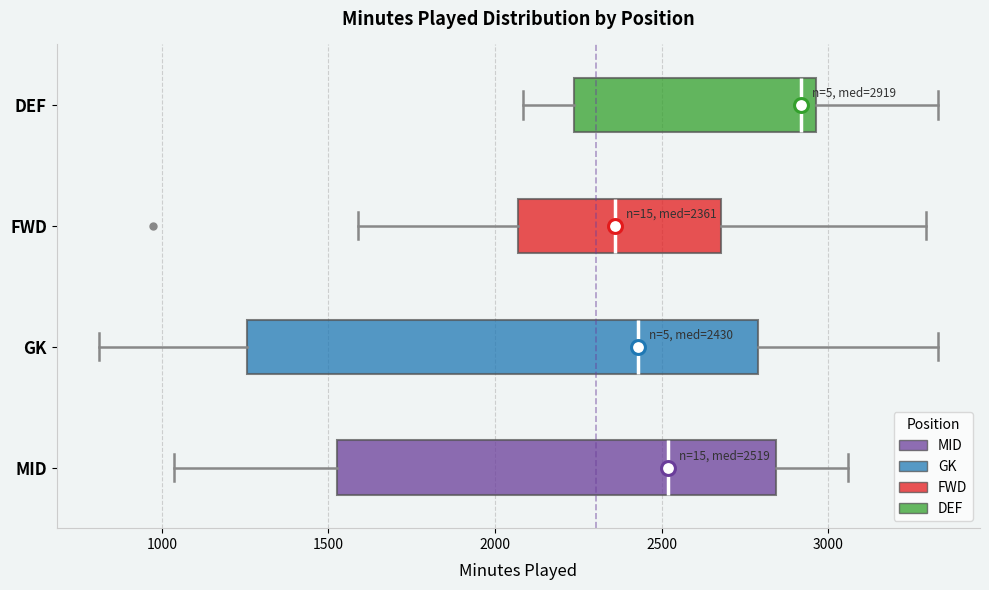

Which box has the furthest to the right median line?

DEF